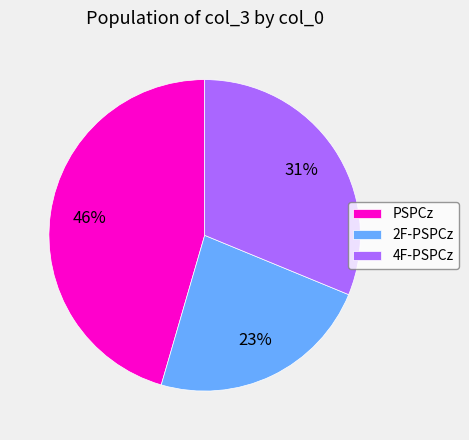

Is it true that PSPCz is 46% of the pie?

True